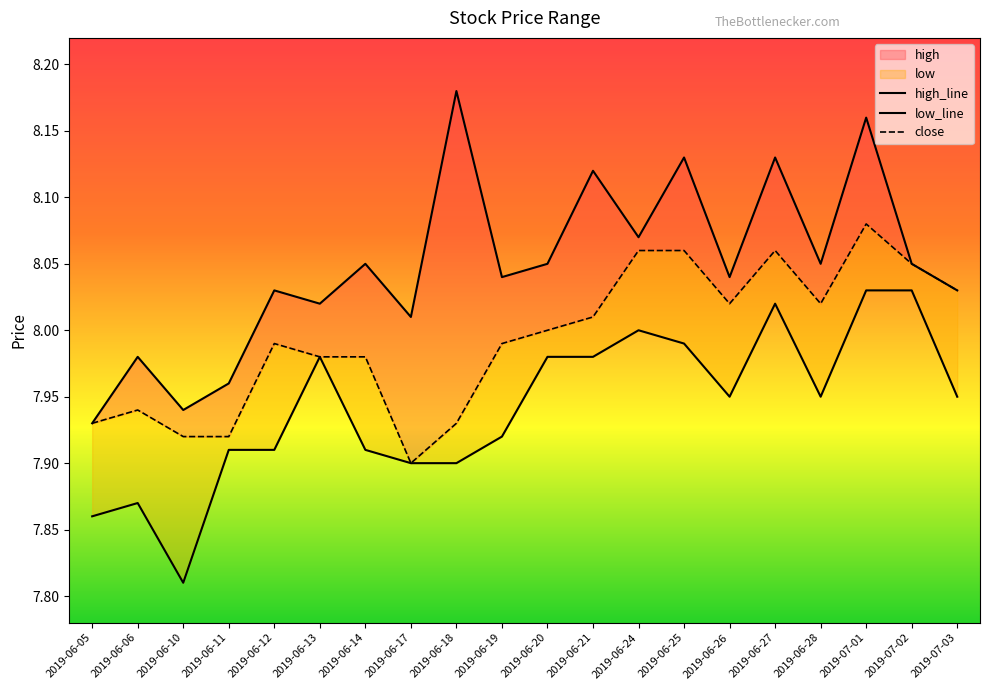

How many interior local valleys does the close series have?

3